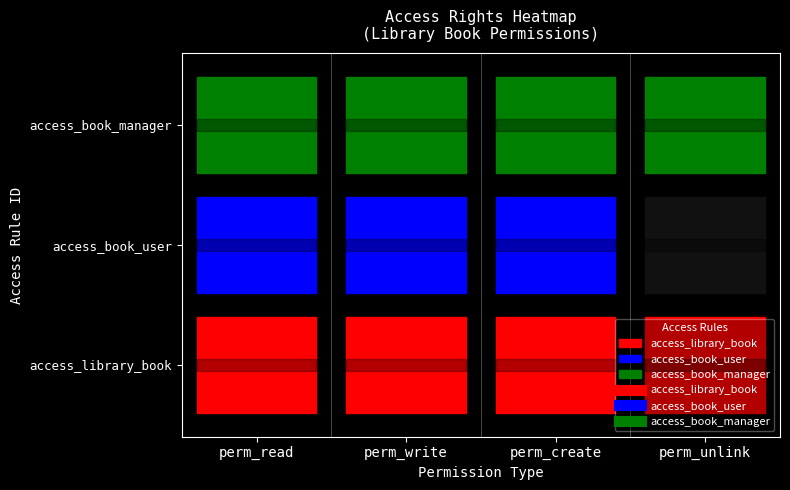

How many access_book_user values are between 1 and 2?

3